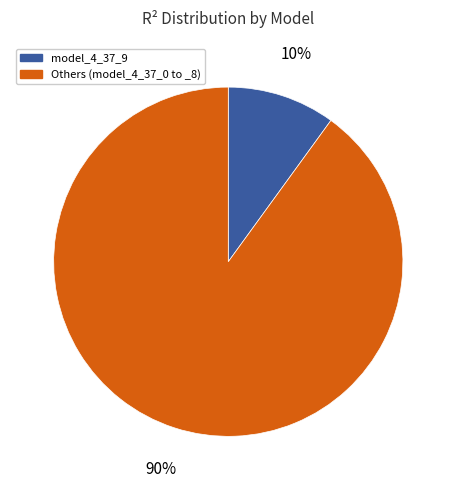

What percentage is the Others (model_4_37_0 to _8) slice, to the nearest percent?

90%